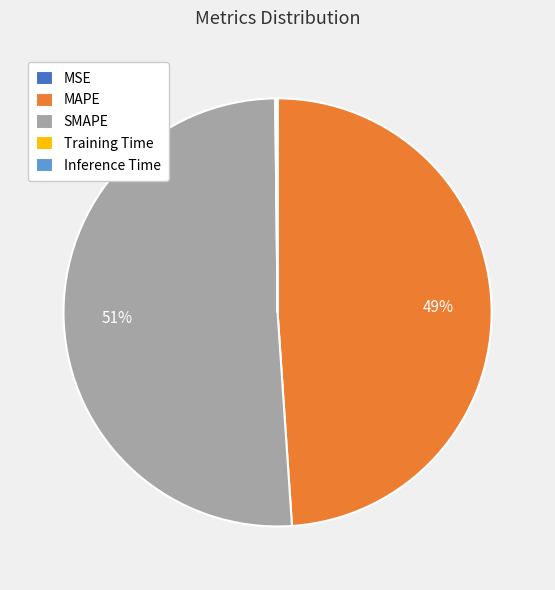

Which category has the biggest portion of the pie?

SMAPE